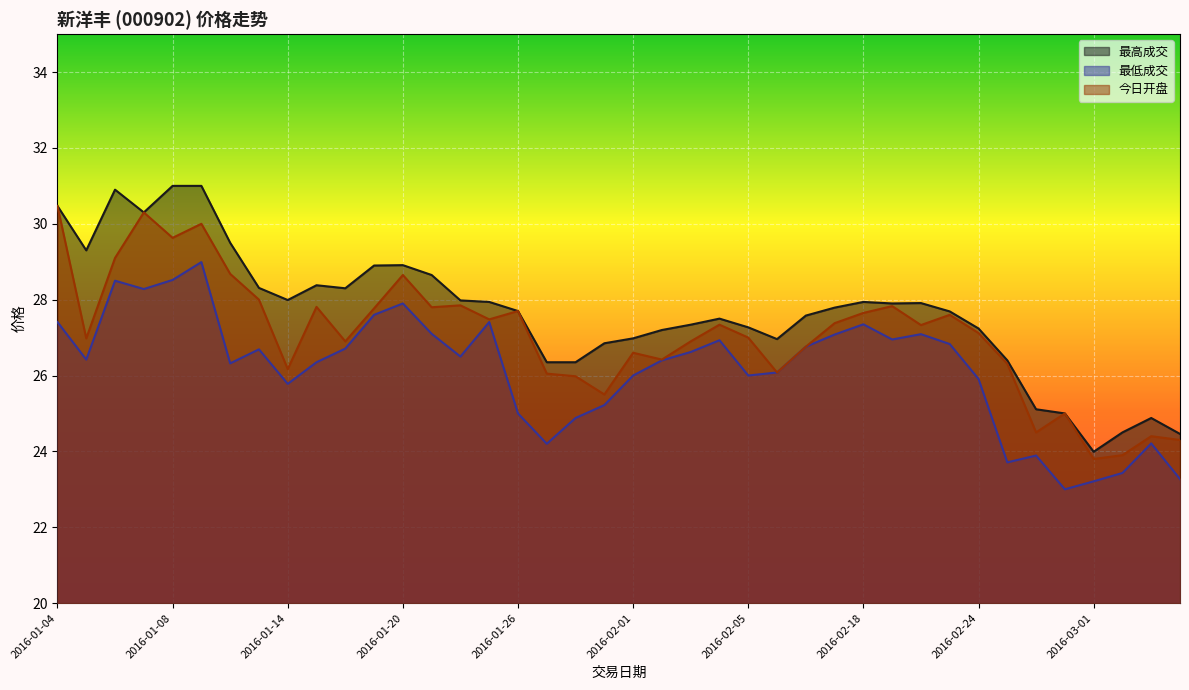

Is it true that 最低成交 equals 31.8 at 2016-03-03?

False